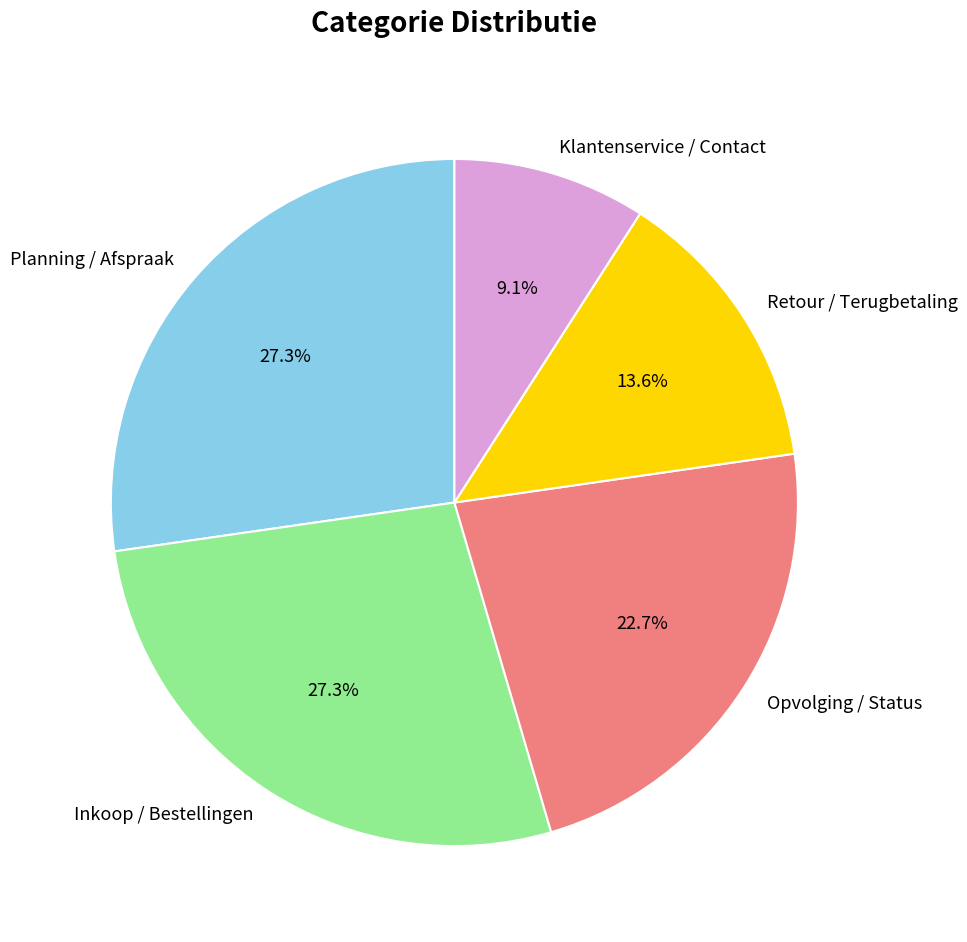

The Retour / Terugbetaling slice represents 21% of the pie. True or false?

False